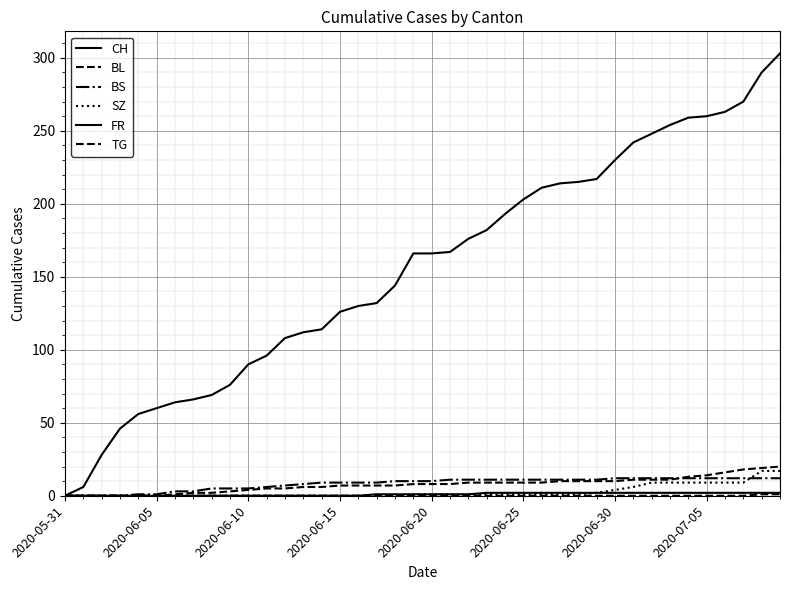

How many lines are shown in the chart?

6